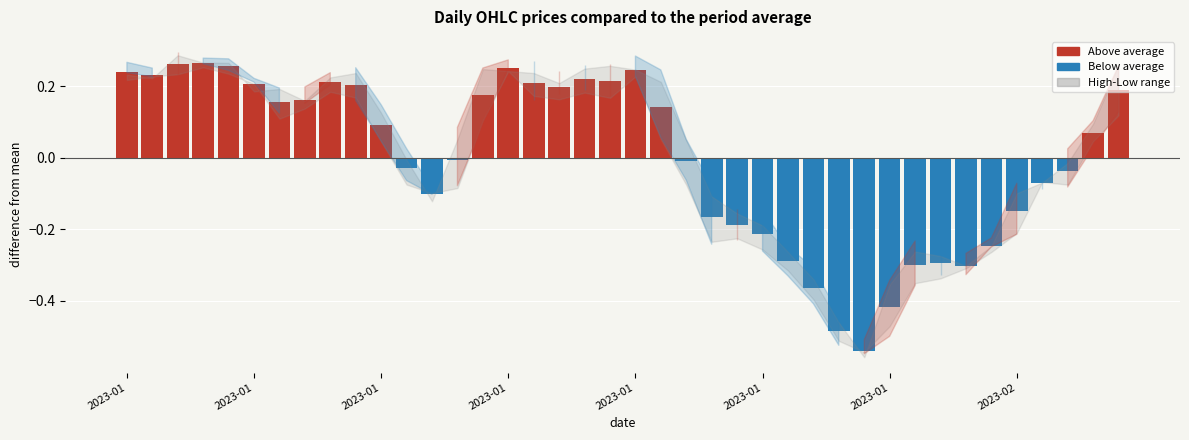

What is the difference between the second highest and minimum values?

0.8